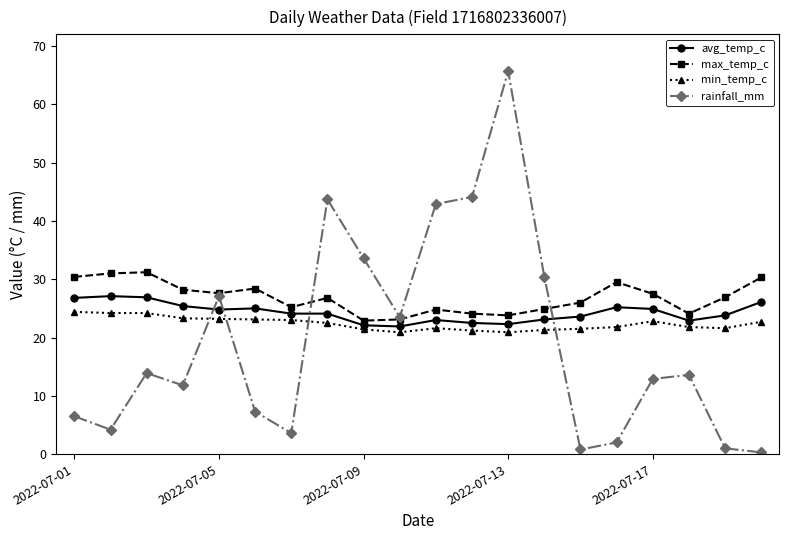

What is the value of the min_temp_c point at the 18th from the left?

21.8